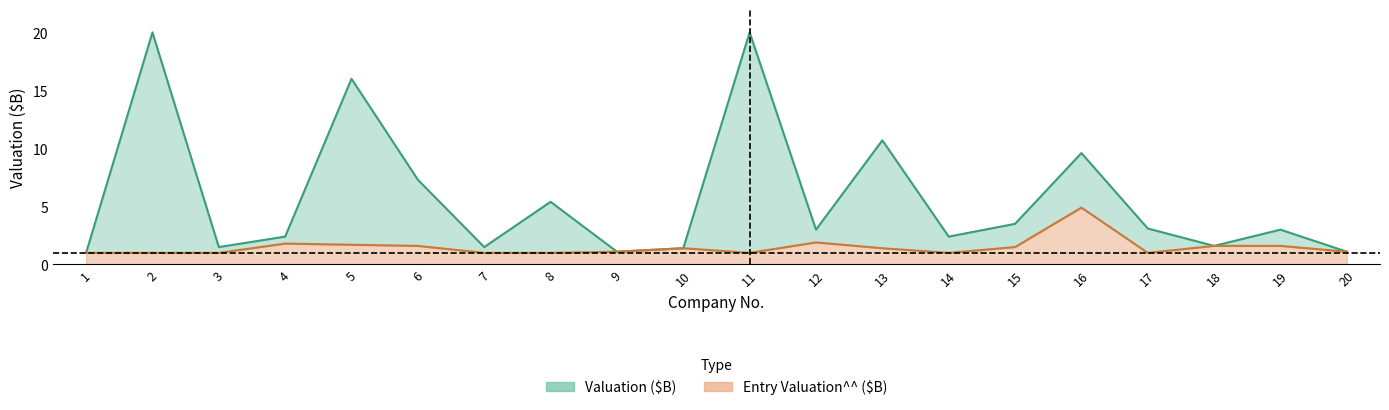

At which category does the chart reach its minimum across all series?

1